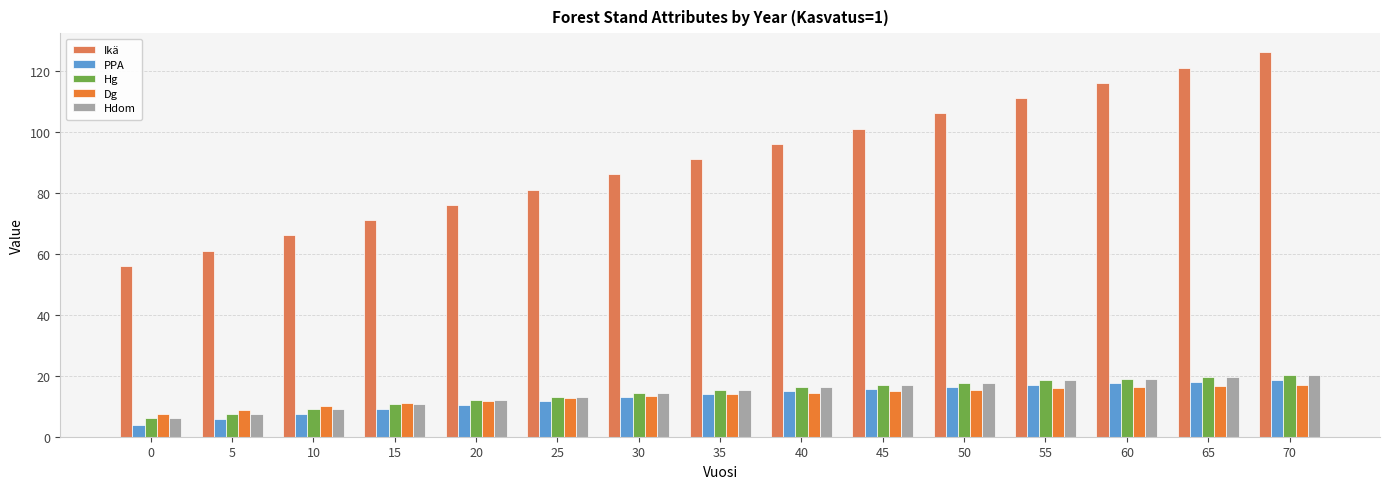

What is the difference between the maximum and minimum values in the Ikä series?

70.0